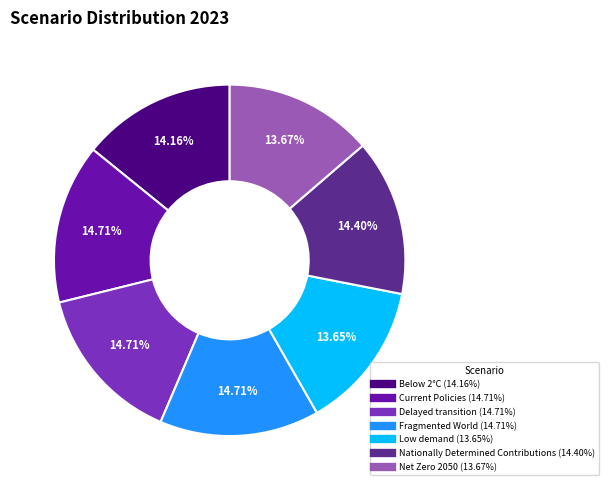

What percentage is the Net Zero 2050 slice, to the nearest percent?

14%